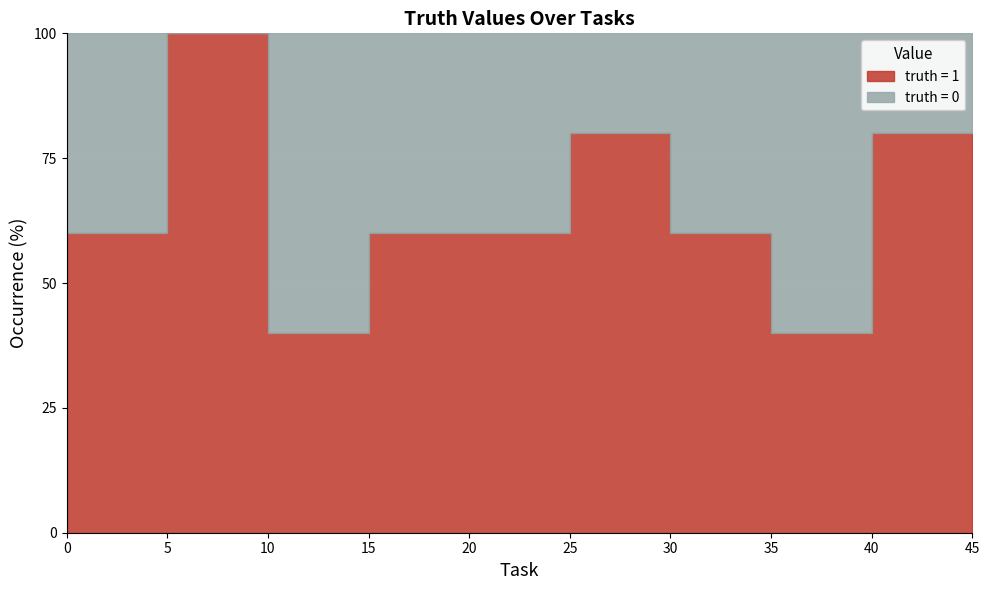

At which label is the value closest to 0?

10